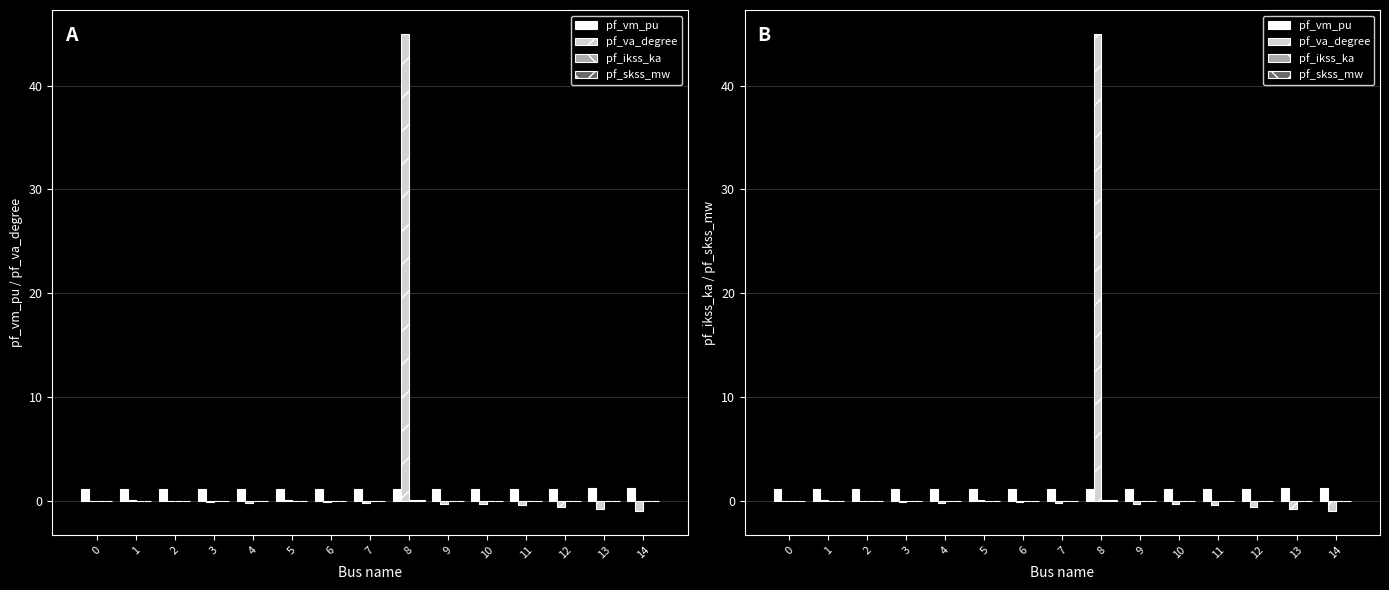

Between 10 and 9, which is larger?

10